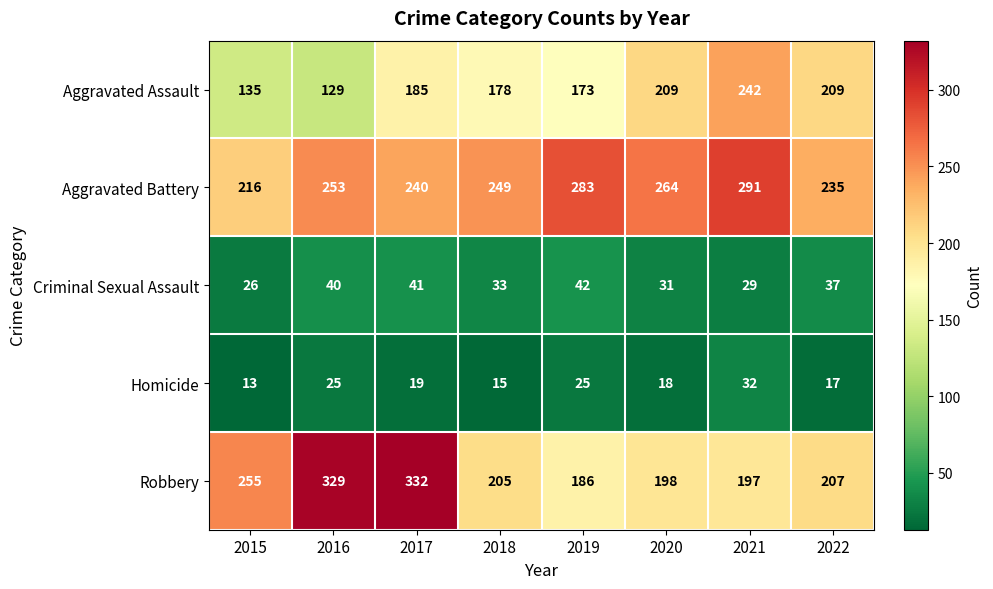

Rank the series by their maximum value, from highest to lowest.

Robbery, Aggravated Battery, Aggravated Assault, Criminal Sexual Assault, Homicide